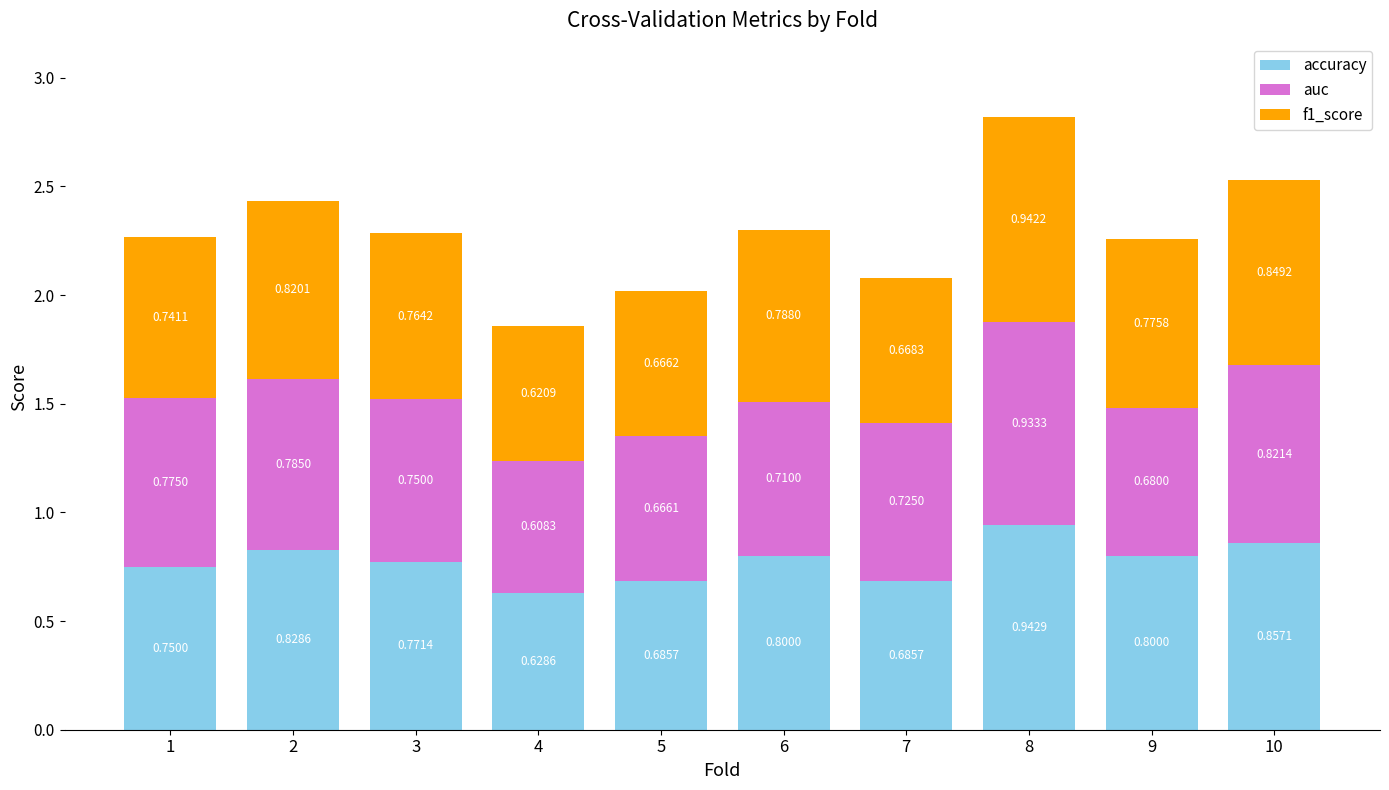

What is the total value across all series at 7?

2.1